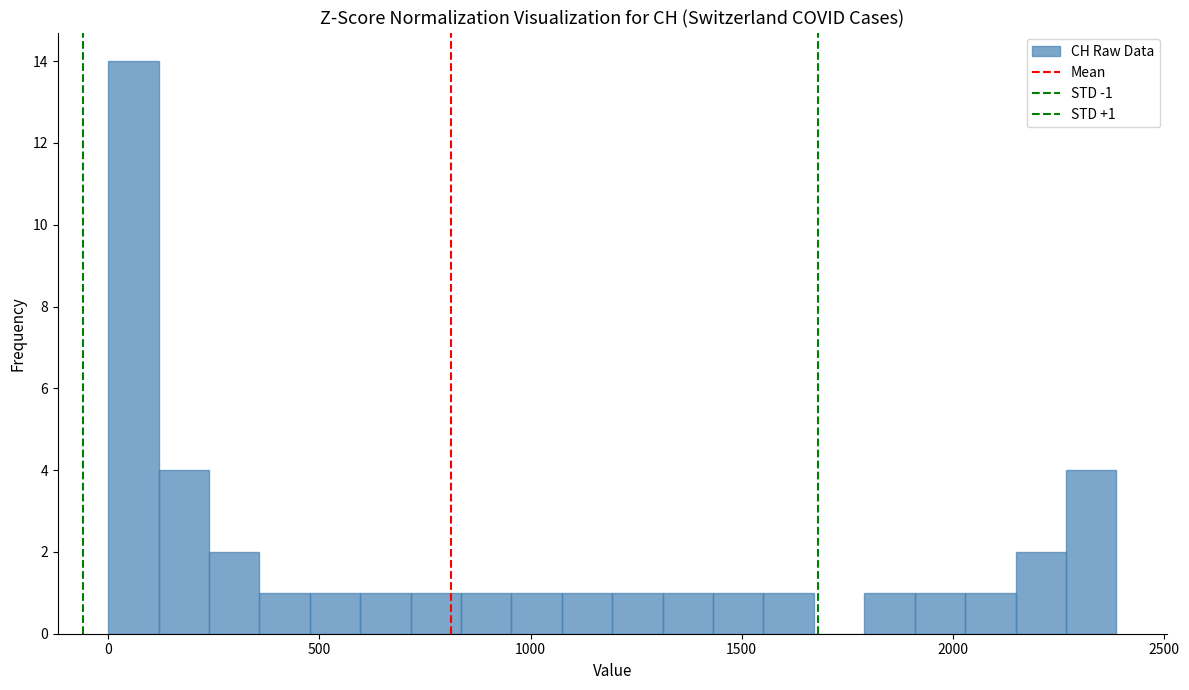

Read against the x-axis, roughly where is the centre of the tallest bar?

50